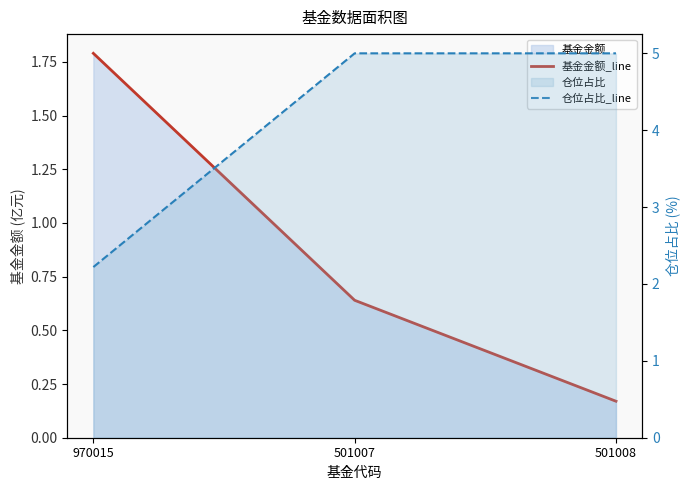

Read the 基金金额_line value at 501008.

0.2